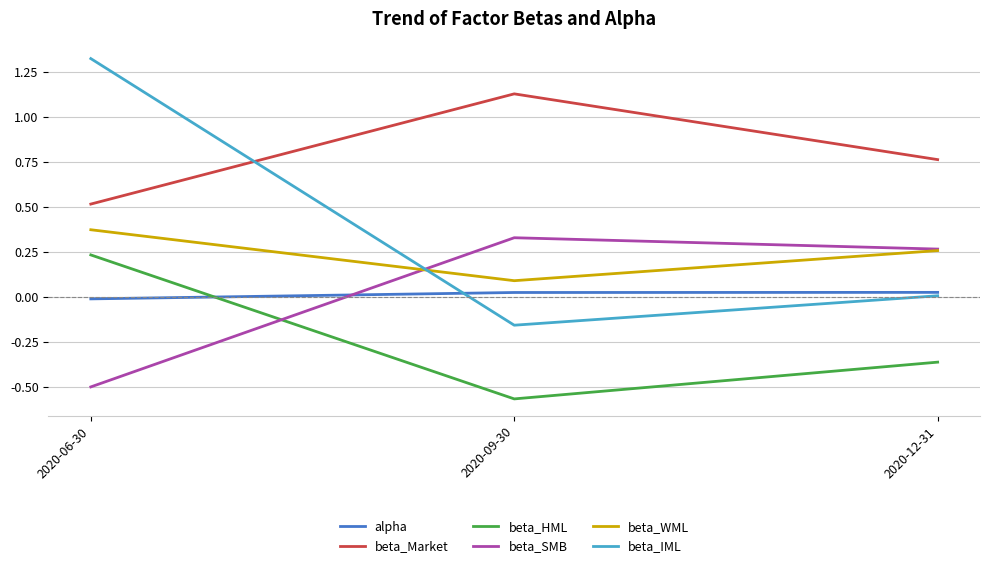

Which series has the largest range (max minus min)?

beta_IML